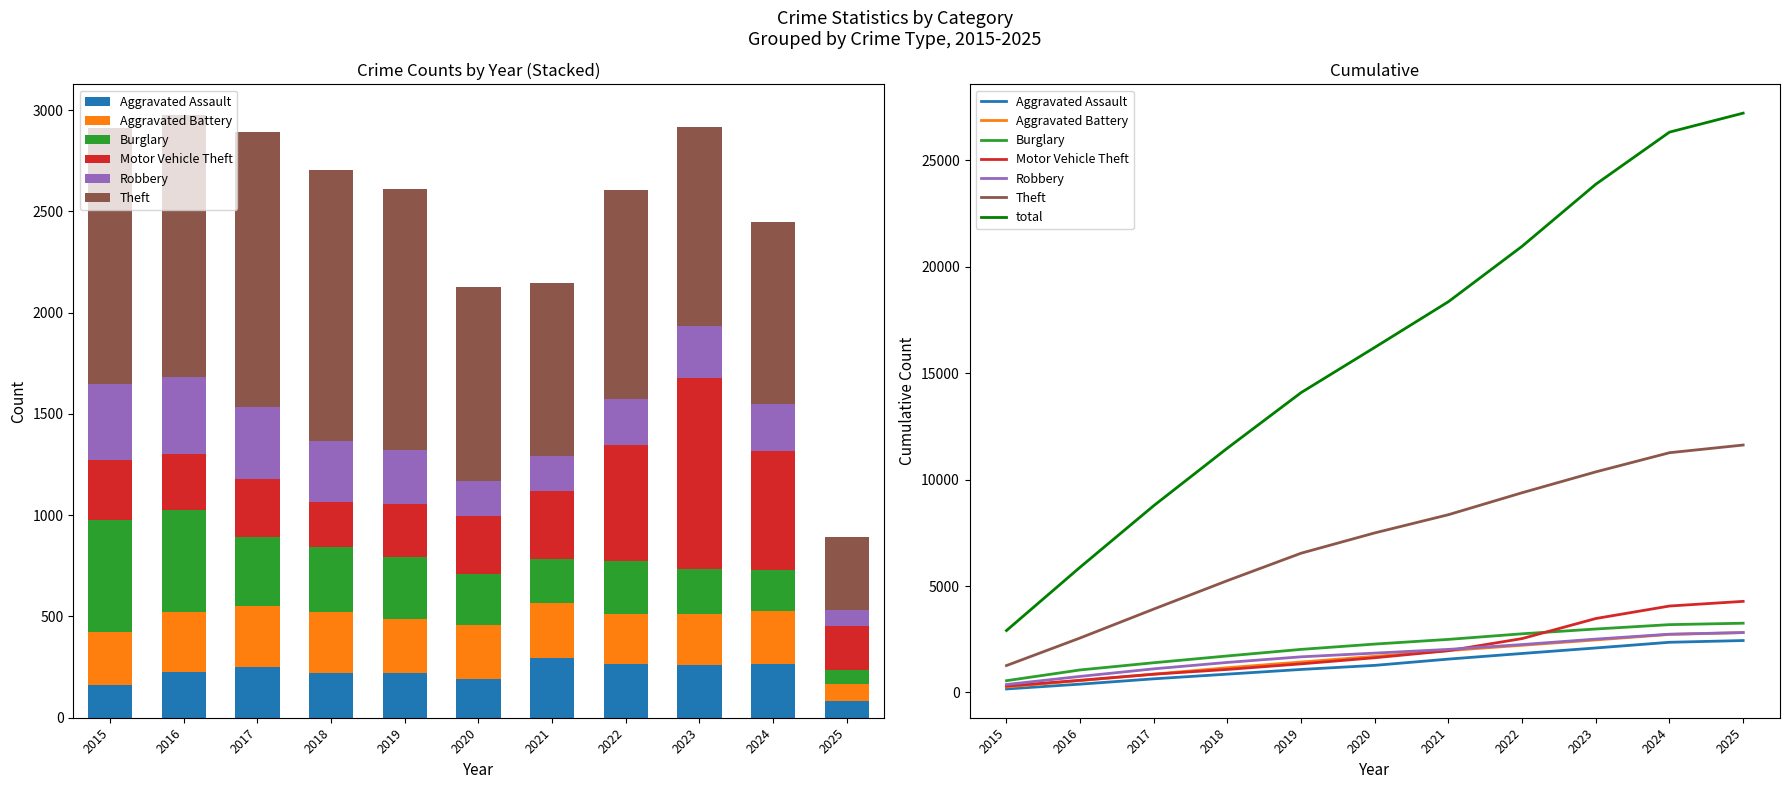

What is the value of the Robbery bar at the 6th from the left?

174